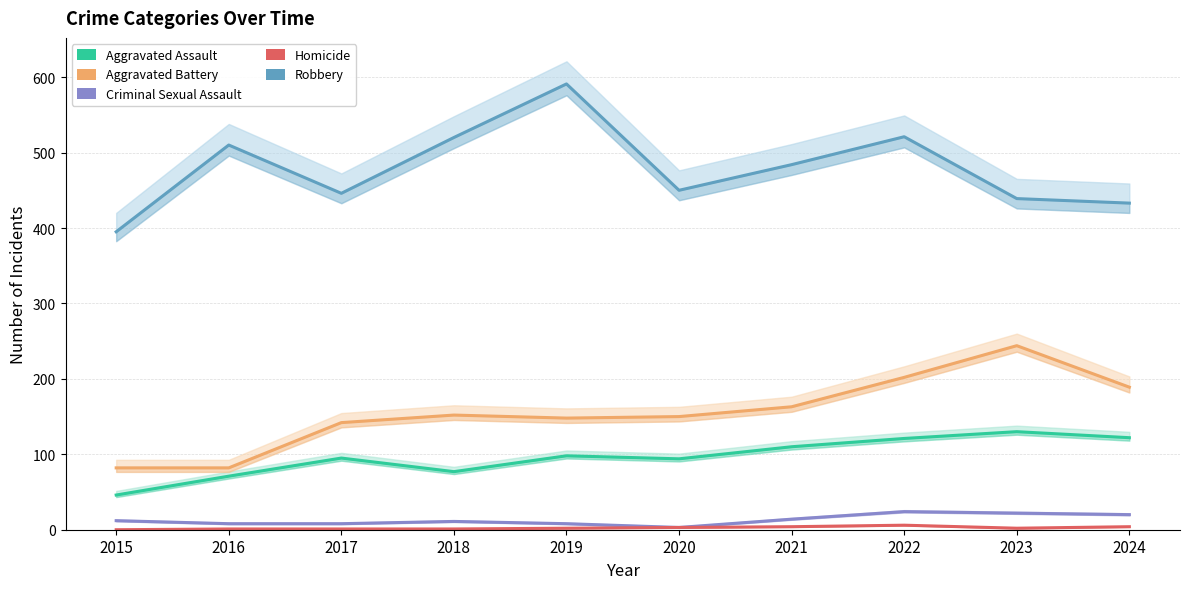

Reading right to left, list all the values displayed in this chart.

Aggravated Assault: 2024=122	2023=130	2022=121	2021=110	2020=94	2019=98	2018=77	2017=95	2016=71	2015=46
Aggravated Battery: 2024=189	2023=244	2022=202	2021=163	2020=150	2019=148	2018=152	2017=142	2016=82	2015=82
Criminal Sexual Assault: 2024=20	2023=22	2022=24	2021=14	2020=3	2019=8	2018=11	2017=8	2016=8	2015=12
Homicide: 2024=4	2023=2	2022=6	2021=4	2020=3	2019=2	2018=1	2017=1	2016=1	2015=0
Robbery: 2024=433	2023=439	2022=521	2021=484	2020=450	2019=591	2018=520	2017=446	2016=510	2015=395